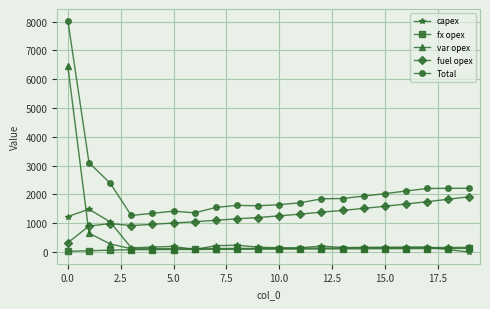

Which series has the widest spread of values?

Total